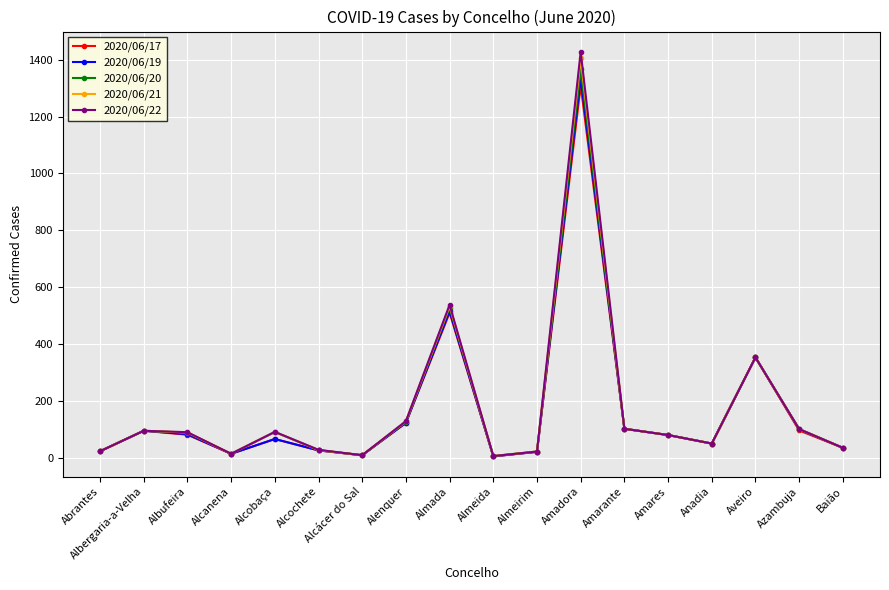

The value of 2020/06/19 at Almada is 220. True or false?

False